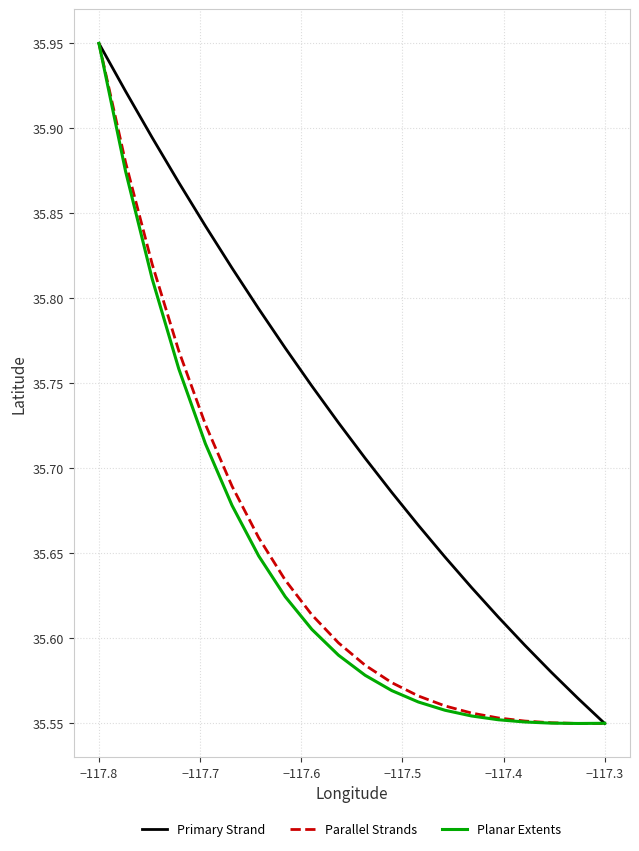

Which series has the largest total across all categories?

Primary Strand